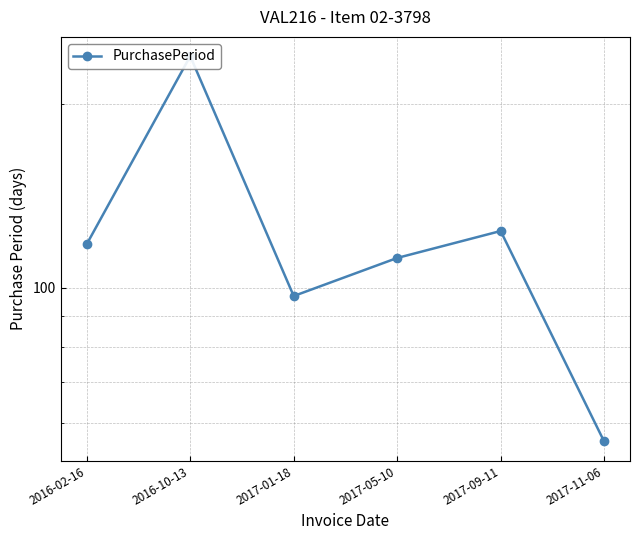

Rank the categories by value from lowest to highest.

2017-11-06, 2017-01-18, 2017-05-10, 2016-02-16, 2017-09-11, 2016-10-13